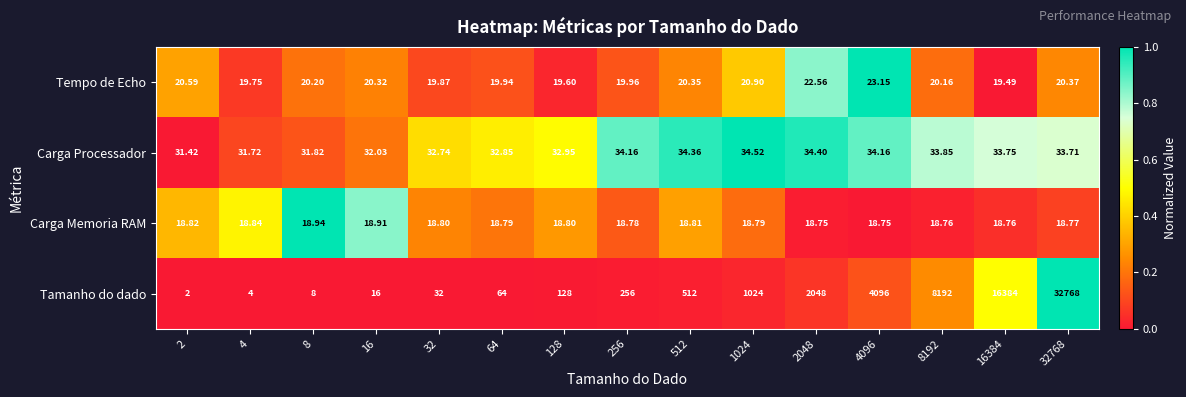

Which series has the largest range (max minus min)?

Tamanho do dado